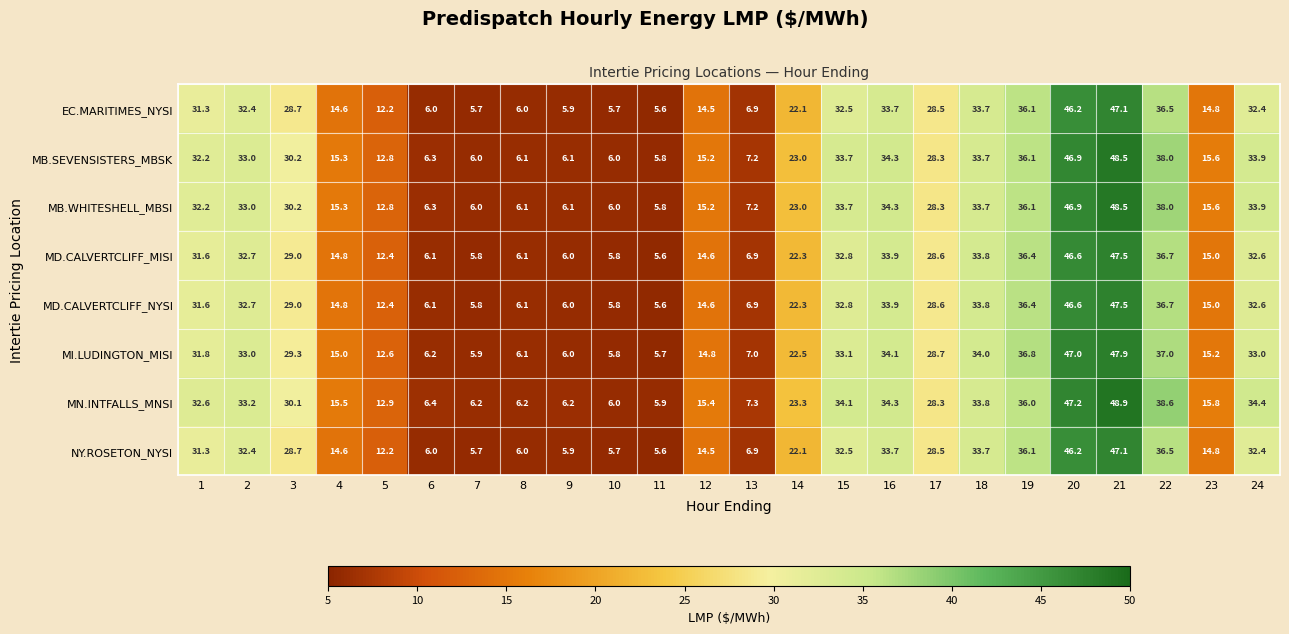

Is it true that MI.LUDINGTON_MISI equals 65.4 at 21?

False